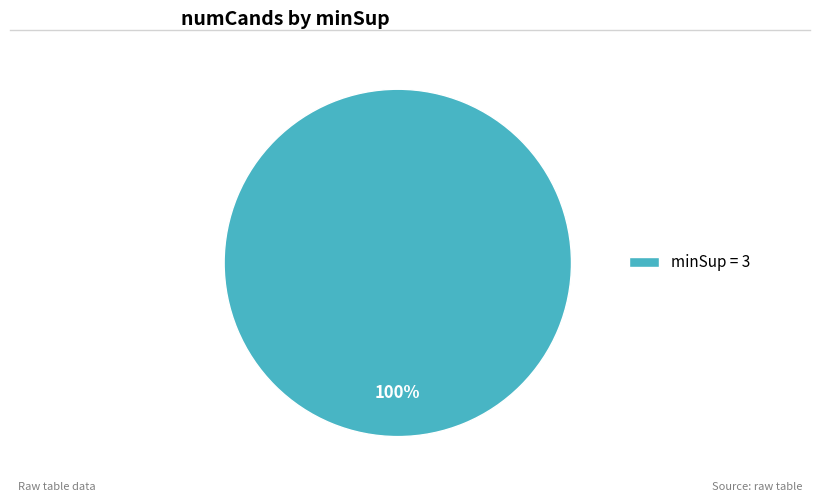

Is there a majority slice in this chart?

Yes